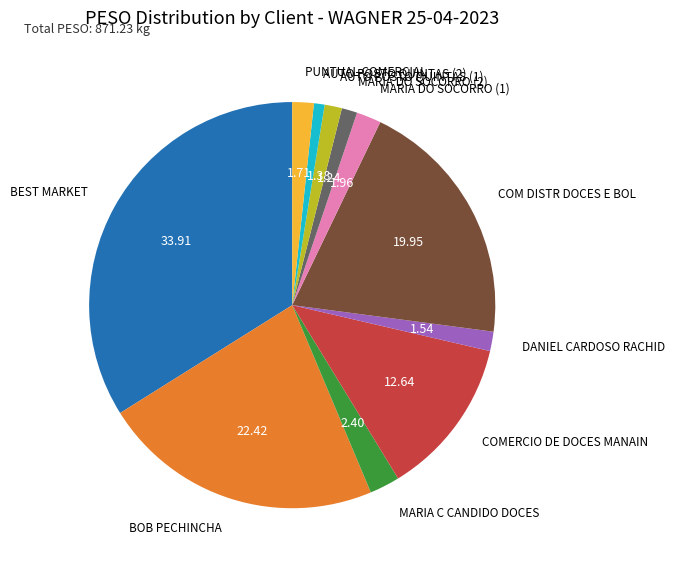

How many segments does this pie chart have?

11